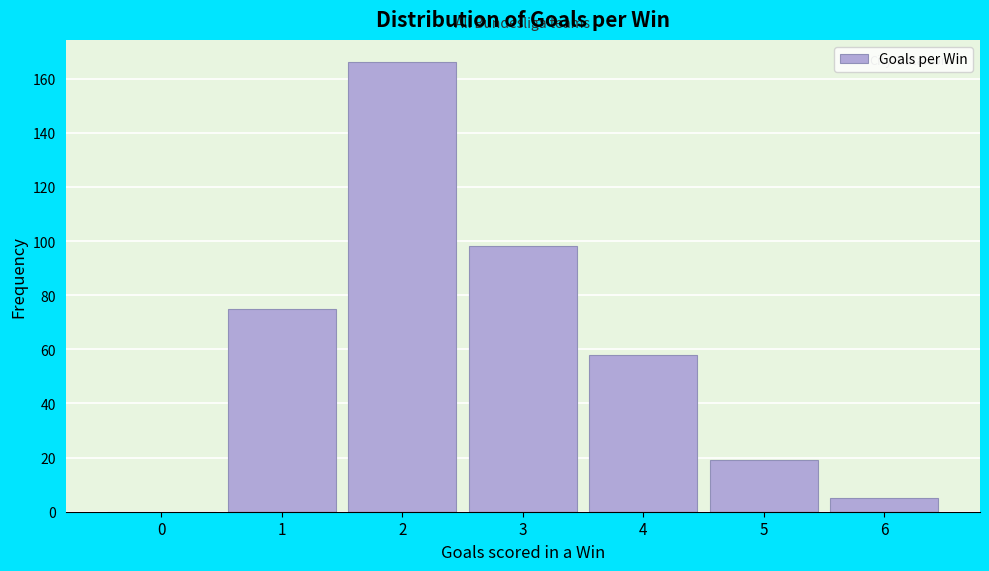

Reading left to right, extract all data points from this chart.

0=0	1=75	2=166	3=98	4=58	5=19	6=5